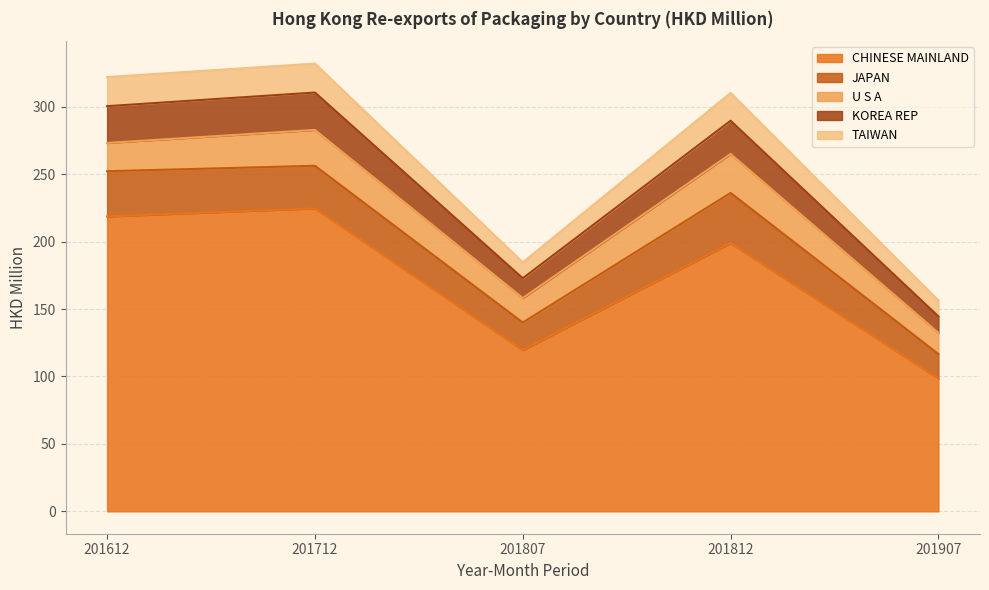

How many interior local valleys does the KOREA REP series have?

1